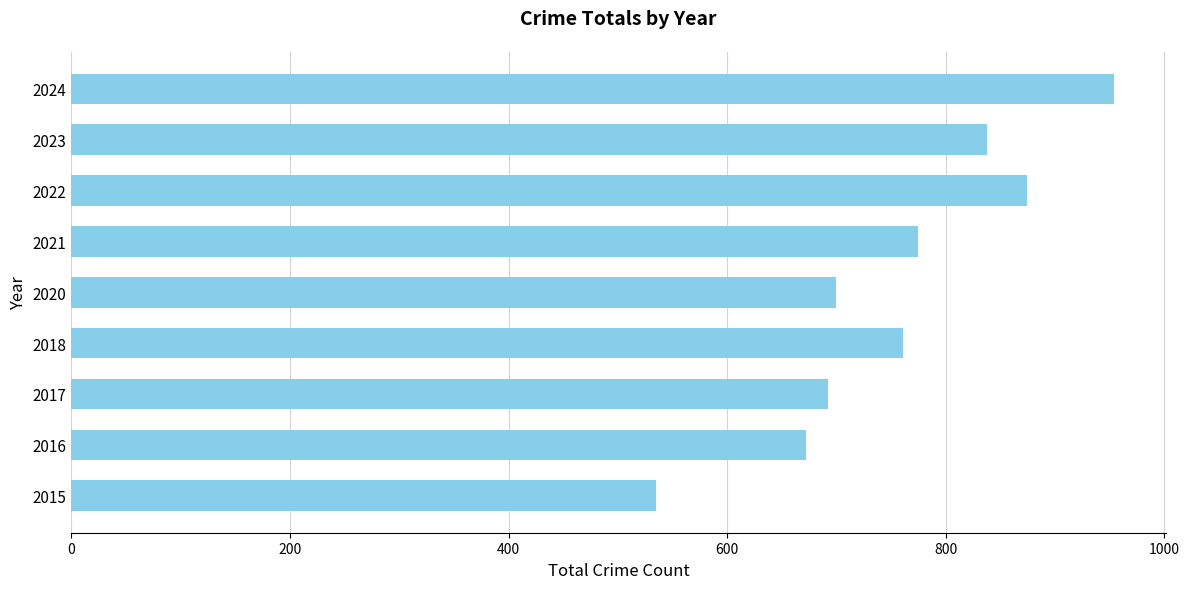

Reading bottom to top, transcribe all the data shown in this chart.

535	672	692	761	700	775	874	838	954